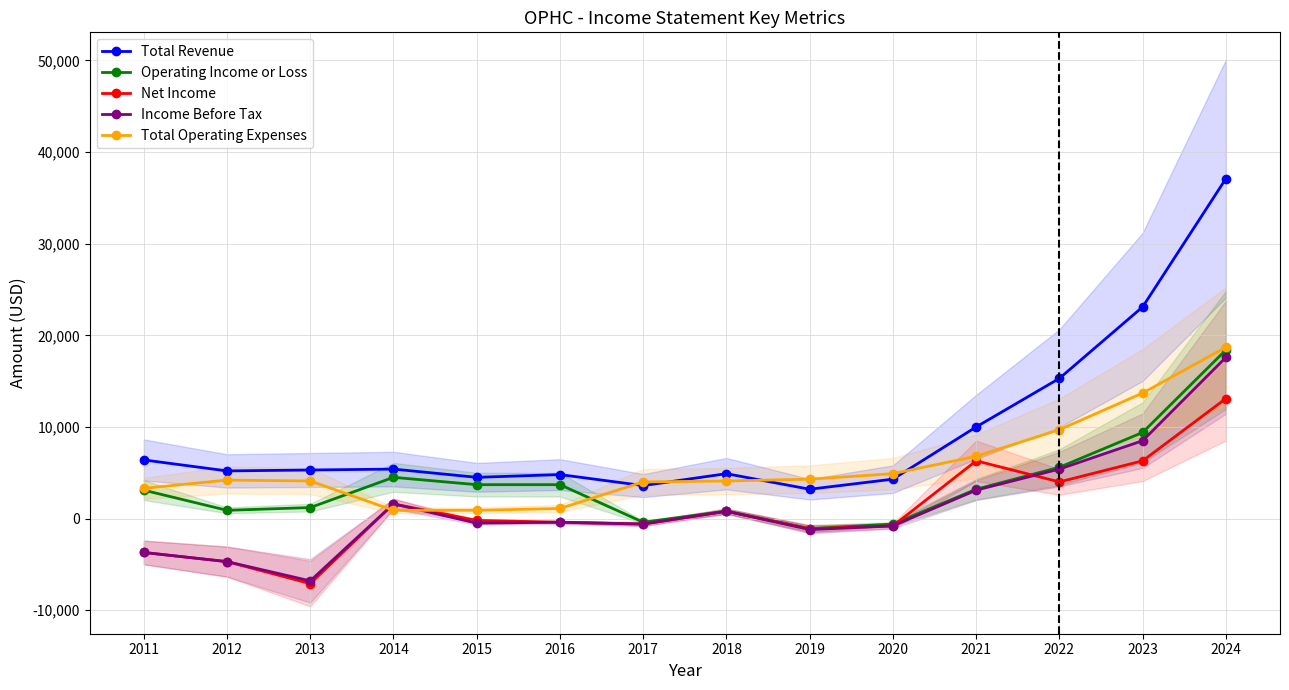

What is the spread (max minus min) of values at 2017?

4600